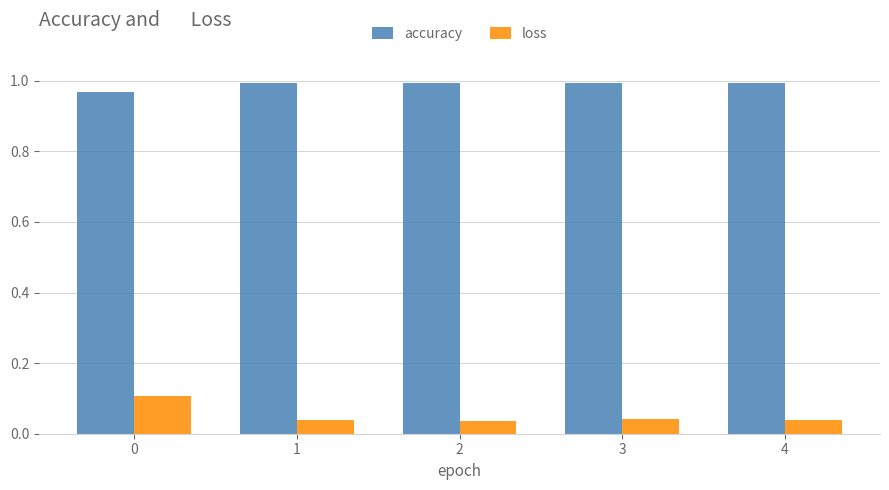

Count the number of data series in this chart.

2